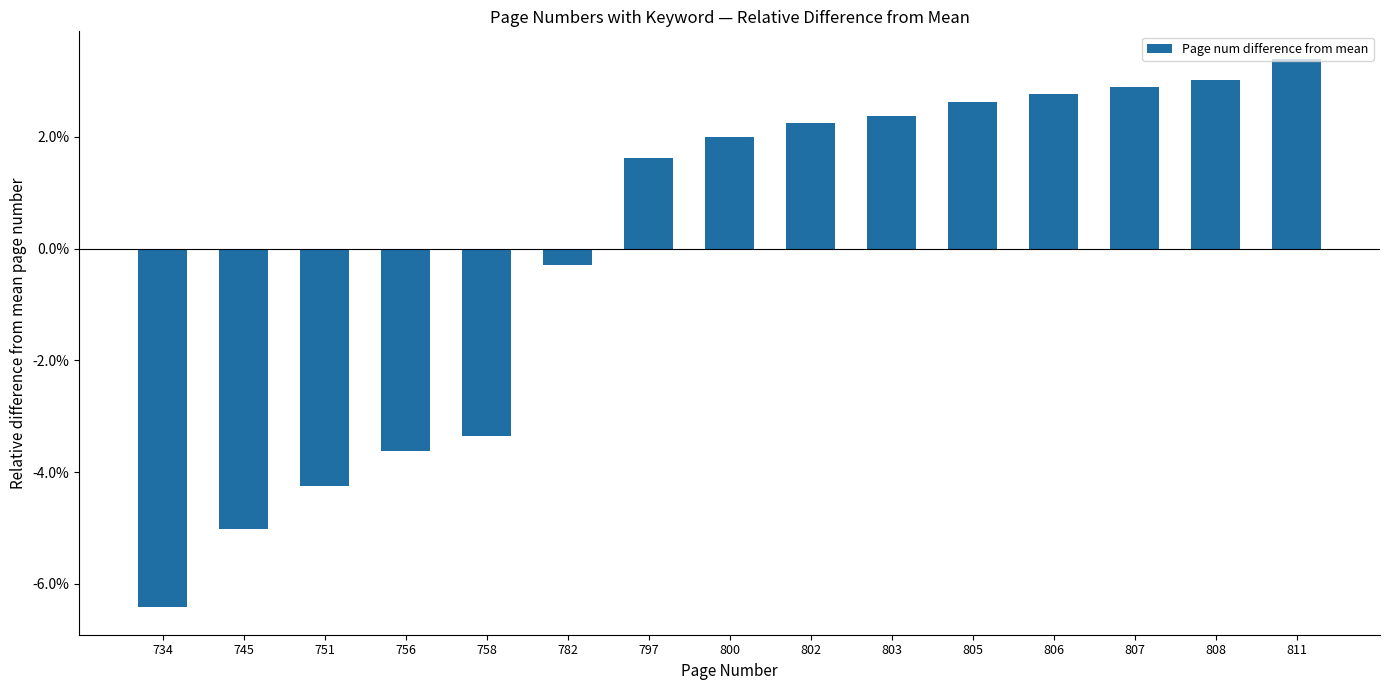

The chart shows a value of -0.1 at 756. True or false?

False